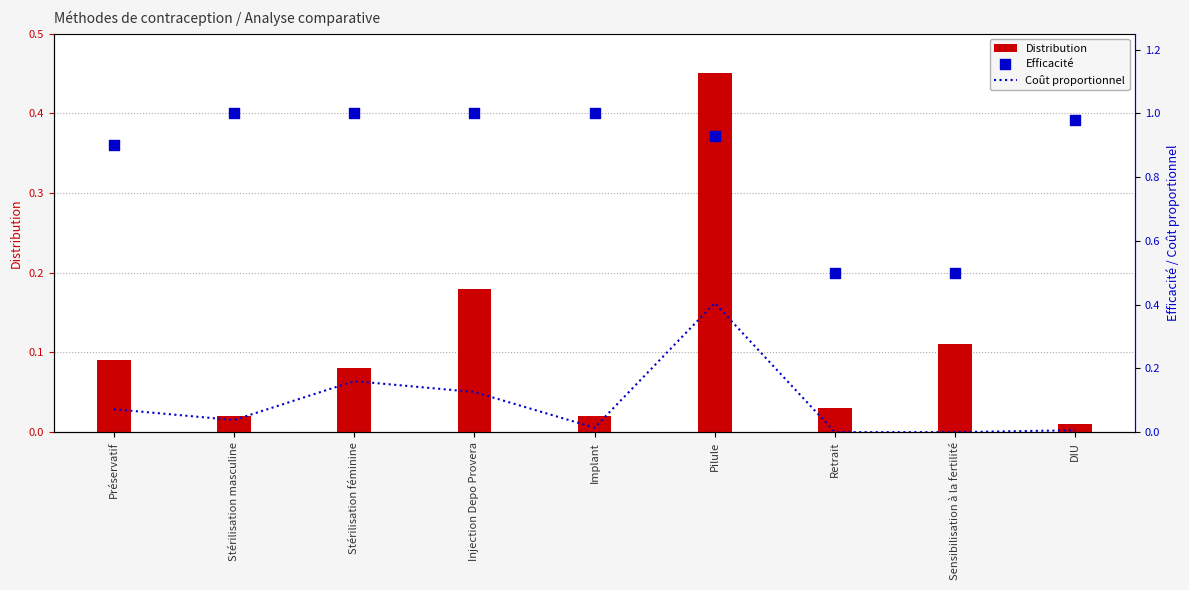

At which category is the sum across all series the highest?

Pilule